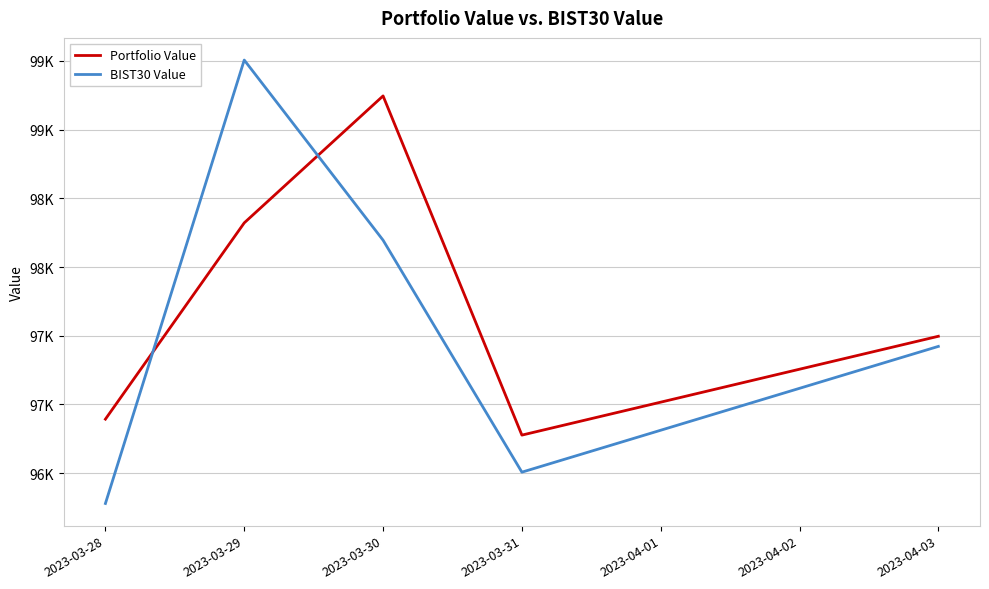

What are all the series names shown in the legend?

Portfolio Value, BIST30 Value